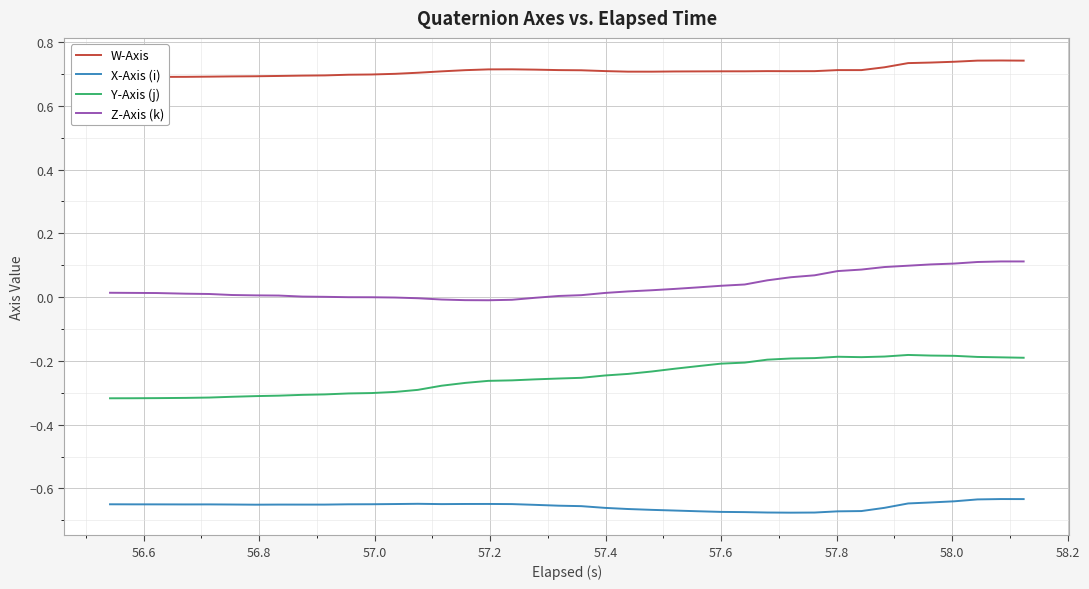

What is the smallest value displayed?

-0.7